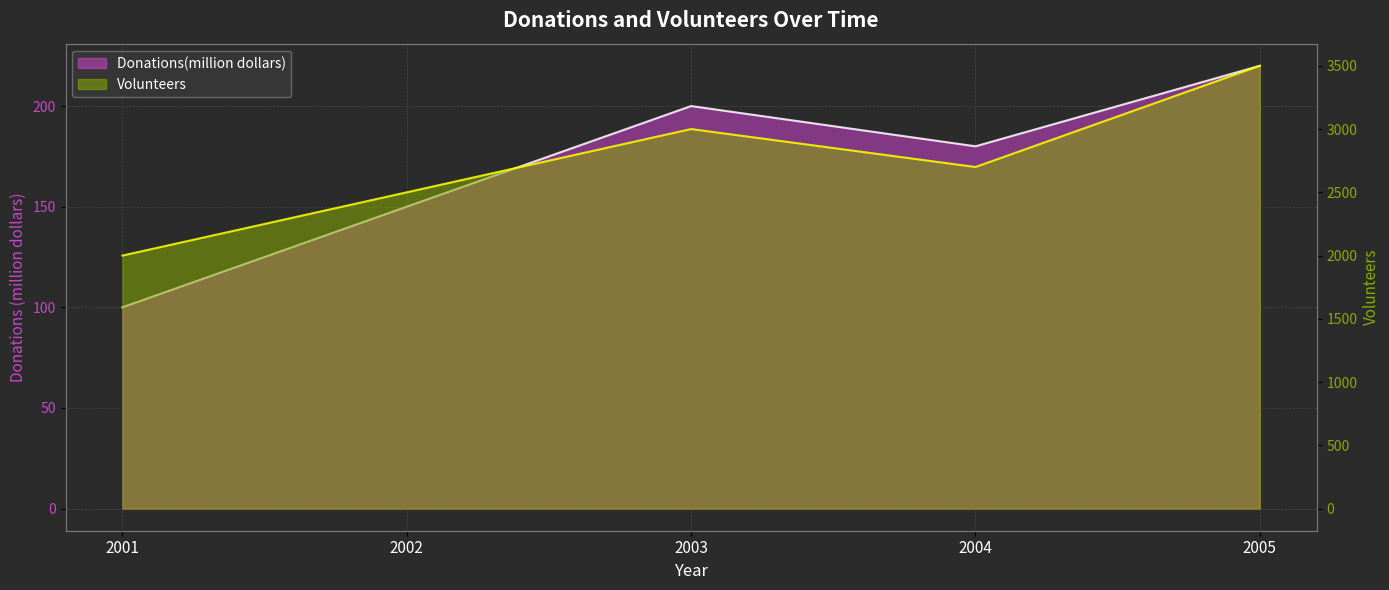

What is the spread (max minus min) of values at 2001?

1900